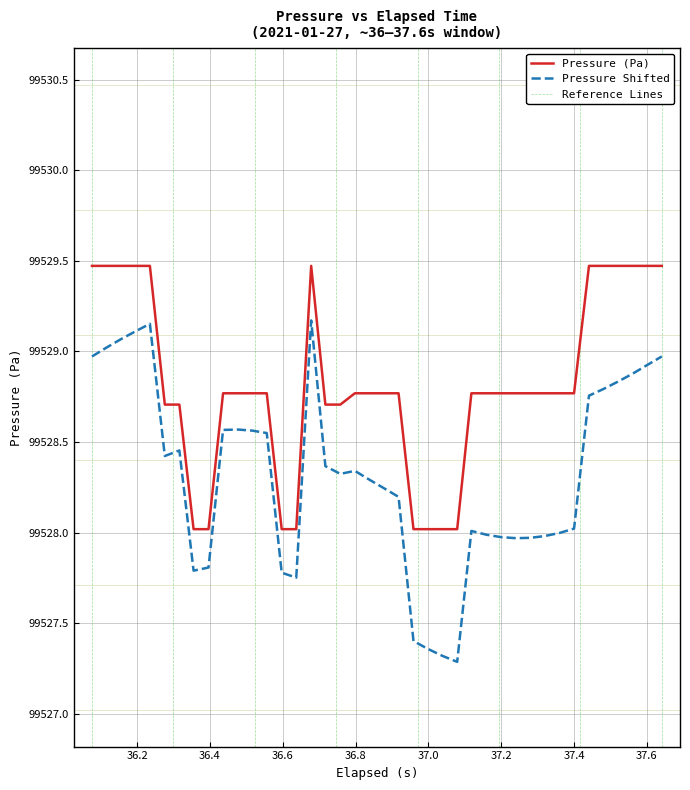

What is the average value?

99528.8